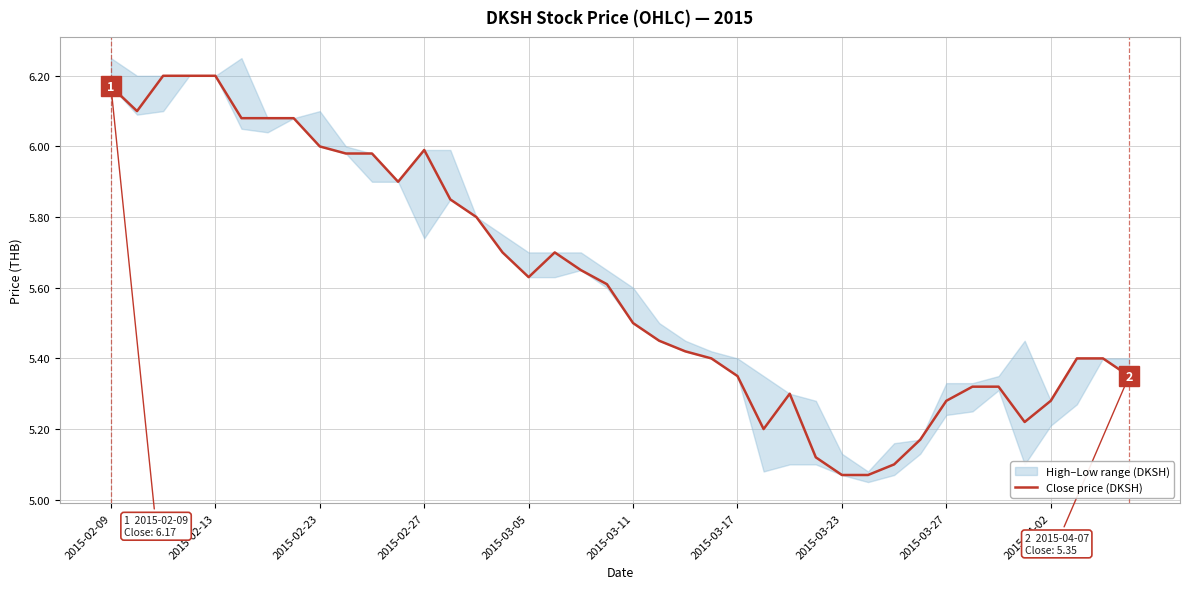

What is the difference between the maximum and second lowest values?

1.1